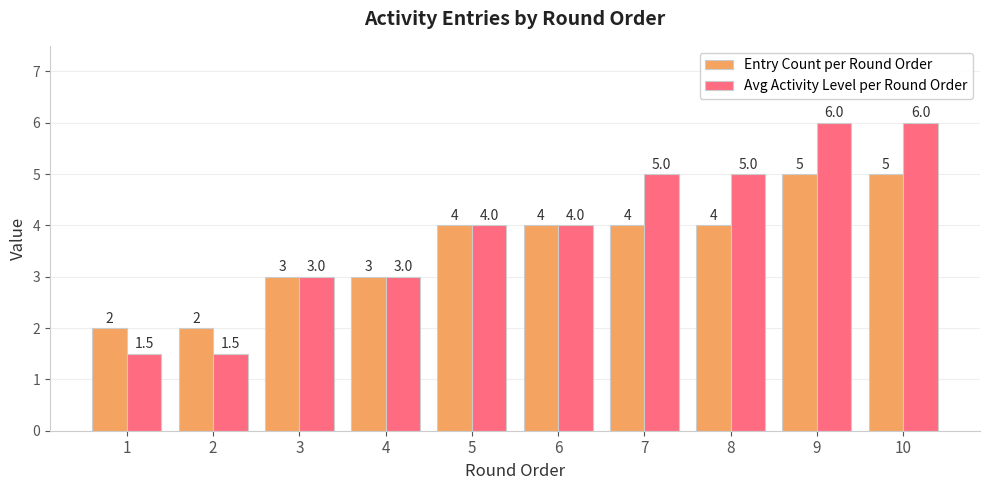

What is the minimum value for Entry Count per Round Order?

2.0